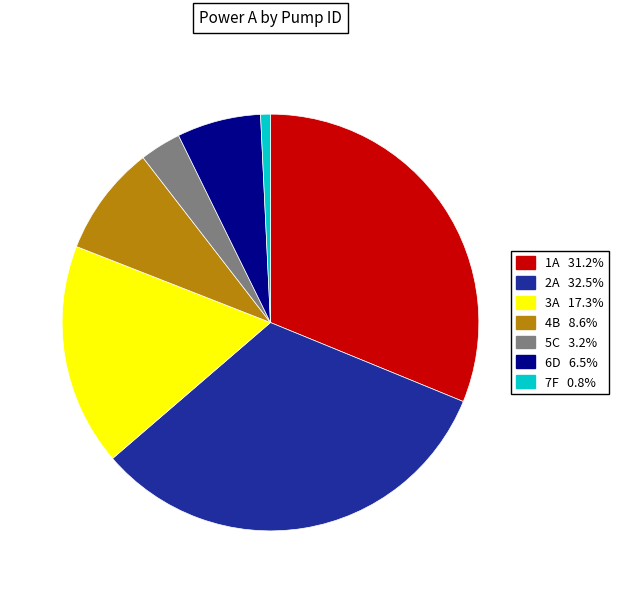

Does any single category account for the majority?

No